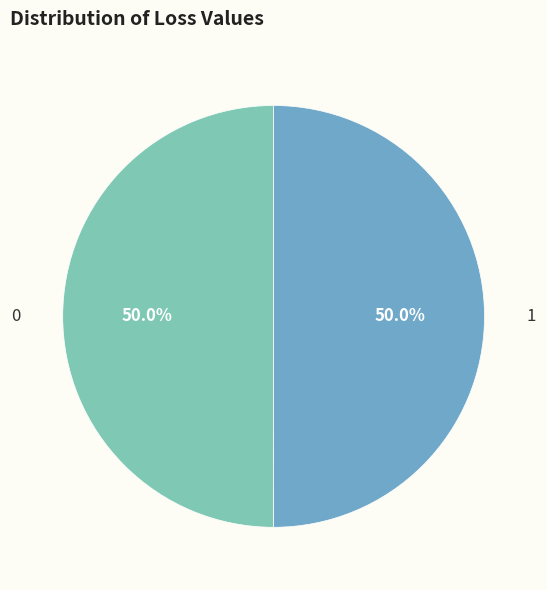

How many segments does this pie chart have?

2